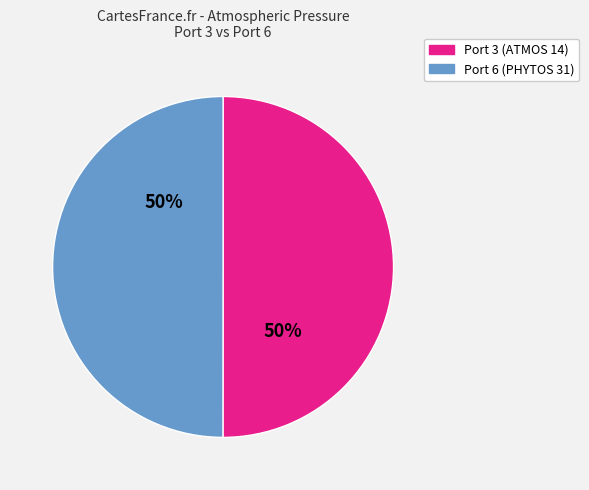

Combined, do Port 6 (PHYTOS 31) and Port 3 (ATMOS 14) account for over 50%?

Yes